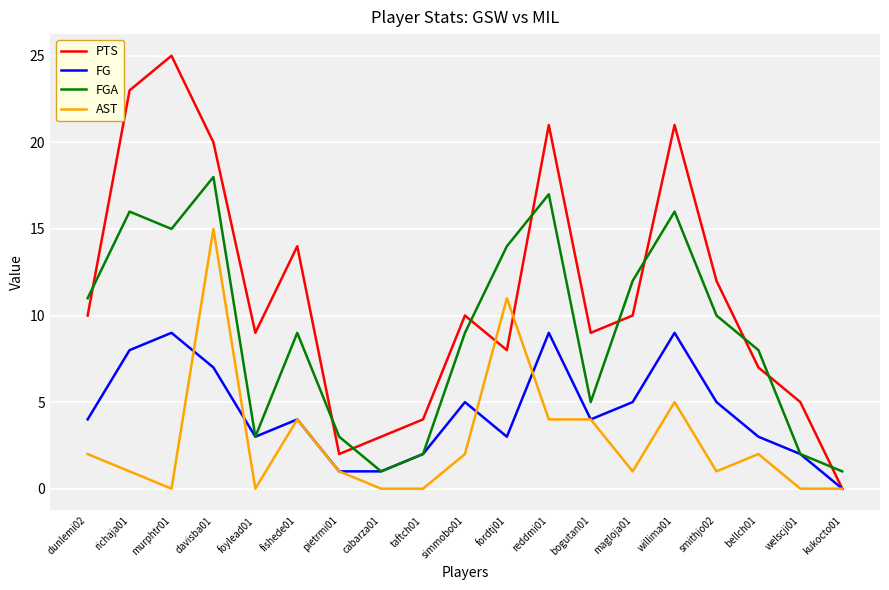

Which series changed the most between foylead01 and smithjo02?

FGA